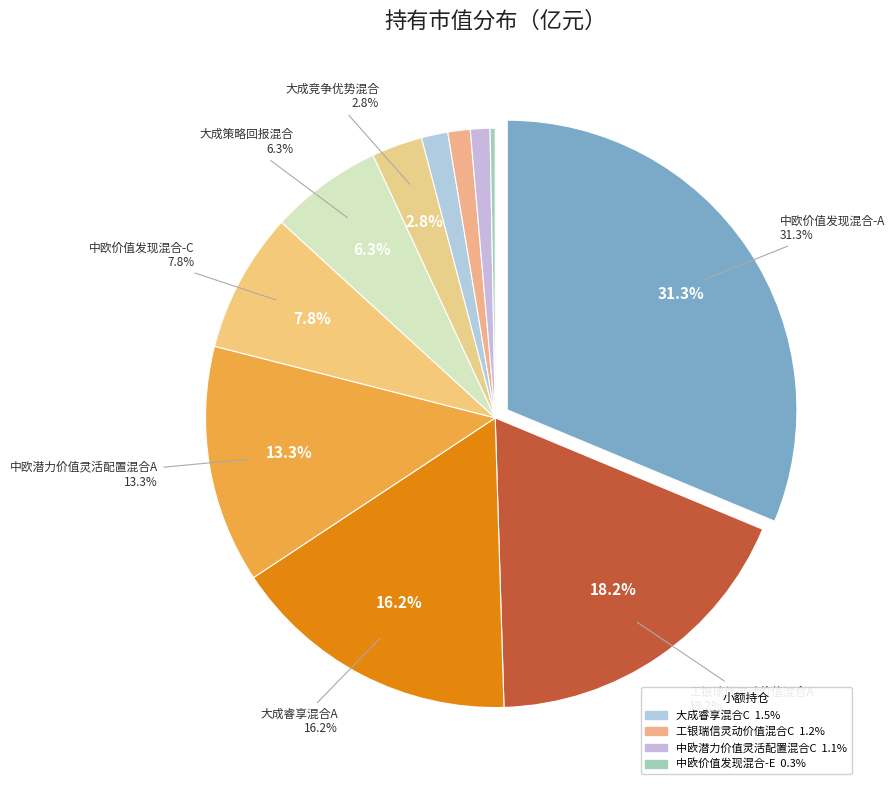

To the nearest percent, what is the difference between the 中欧价值发现混合-E and 大成睿享混合A slice percentages?

16%